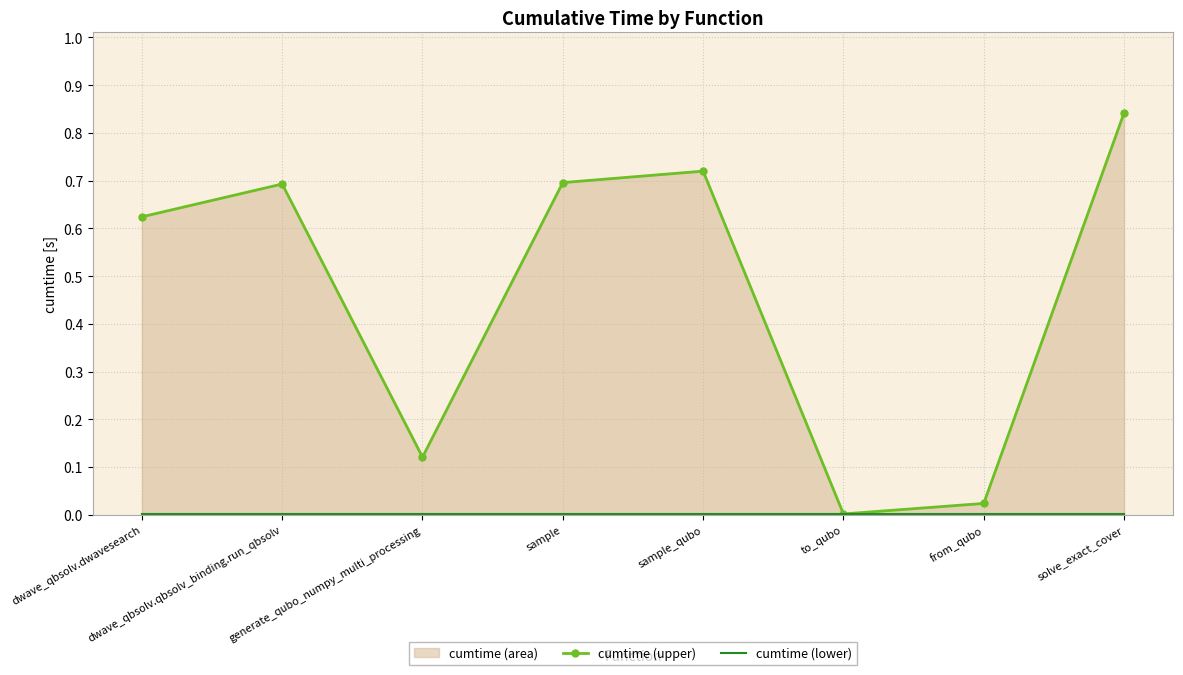

What is the difference between the highest and lowest values at dwave_qbsolv.qbsolv_binding.run_qbsolv?

0.7